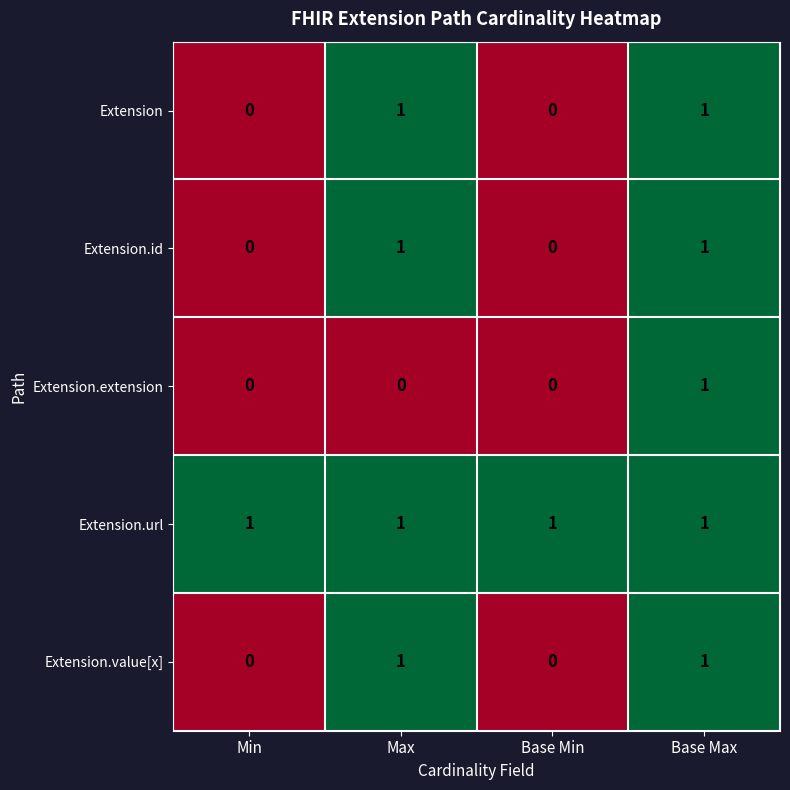

The Extension.url series shows 2 at Min. True or false?

False